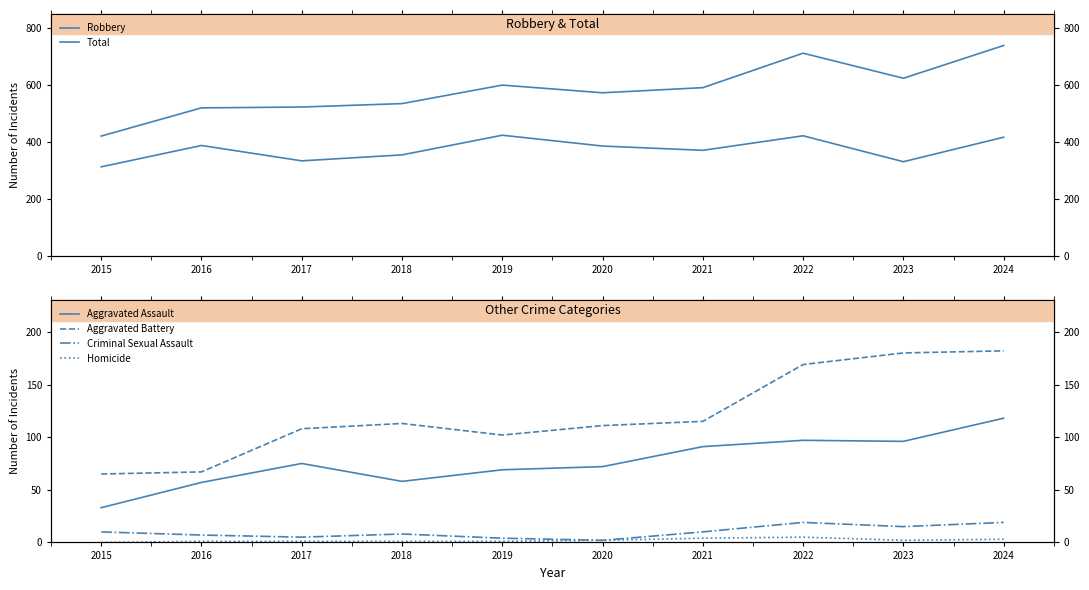

Rank the series by their maximum value, from highest to lowest.

Total, Robbery, Aggravated Battery, Aggravated Assault, Criminal Sexual Assault, Homicide